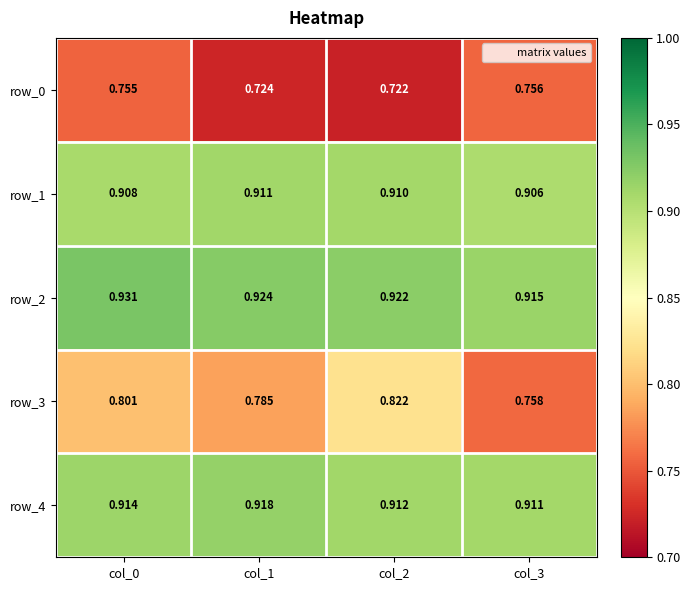

Between col_3 and col_2, which is larger?

col_3